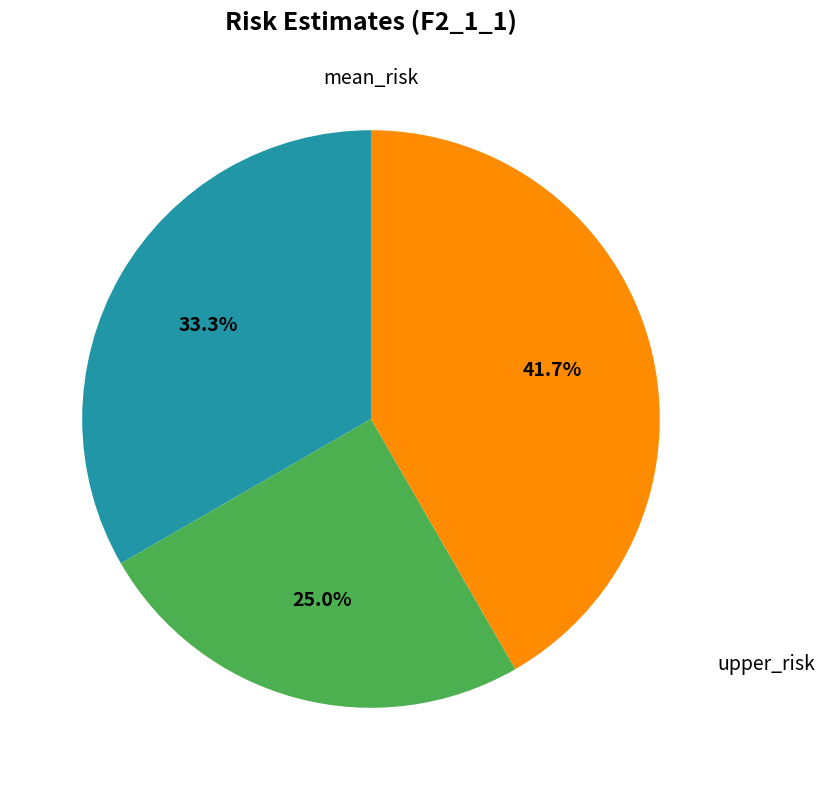

Is there a majority slice in this chart?

No